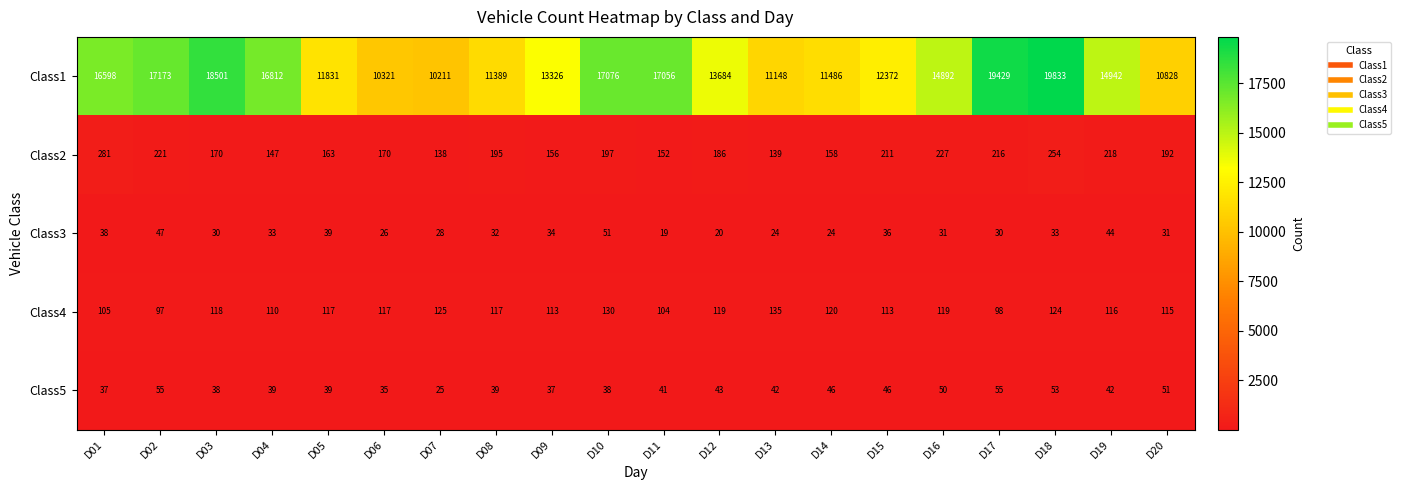

What is the difference between the maximum and second lowest values in the Class2 series?

142